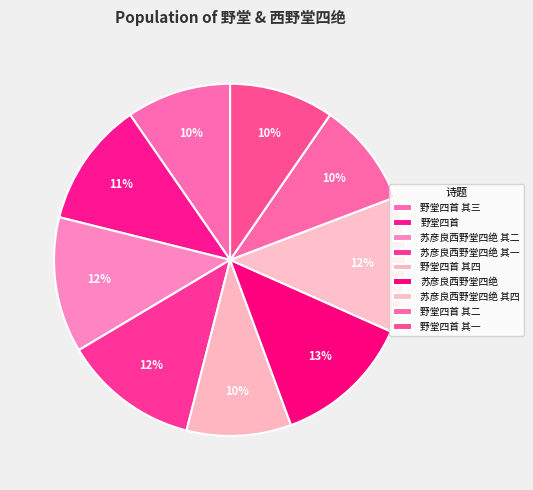

How many slices are in this pie chart?

9